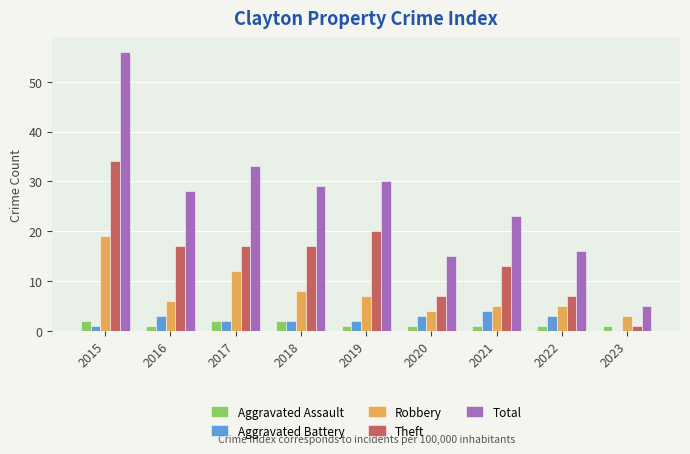

What are all the series names shown in the legend?

Aggravated Assault, Aggravated Battery, Robbery, Theft, Total